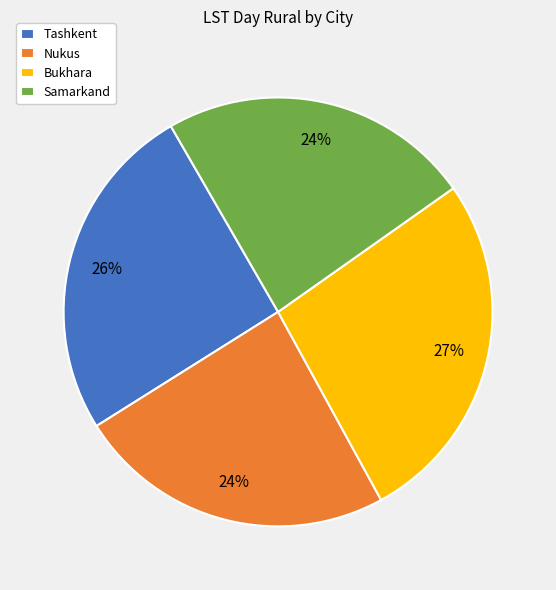

True or false: Samarkand accounts for 24% of the total.

True